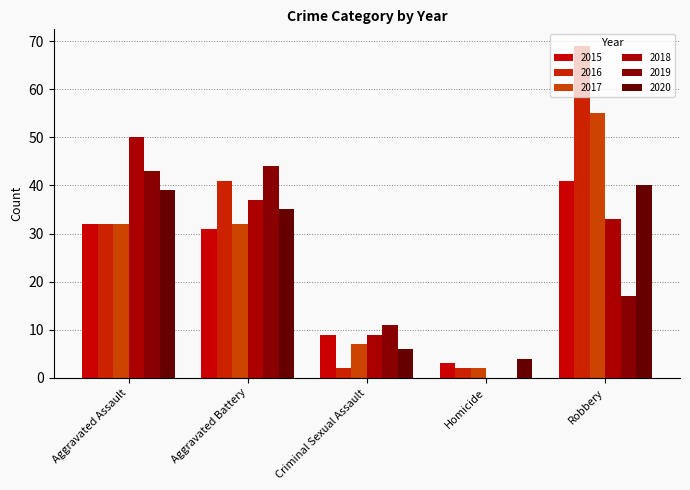

Between Robbery and Aggravated Battery, which is larger?

Robbery